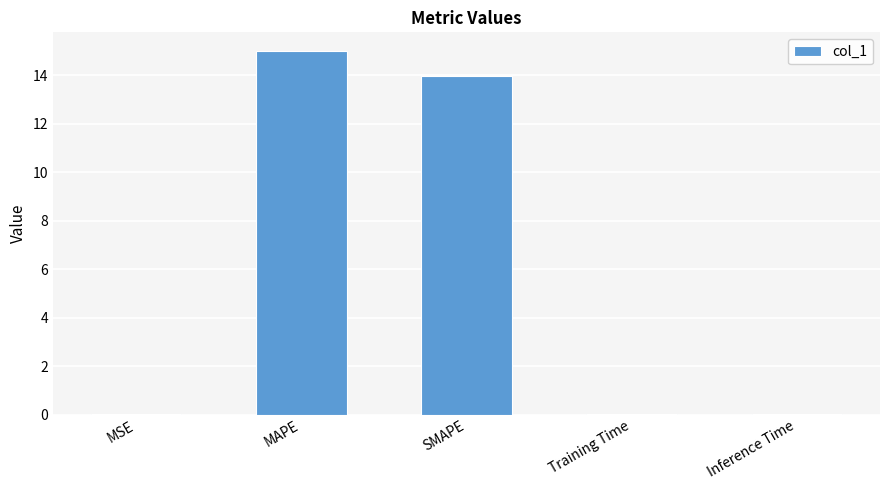

What is the sum of the values at MAPE and SMAPE?

29.0